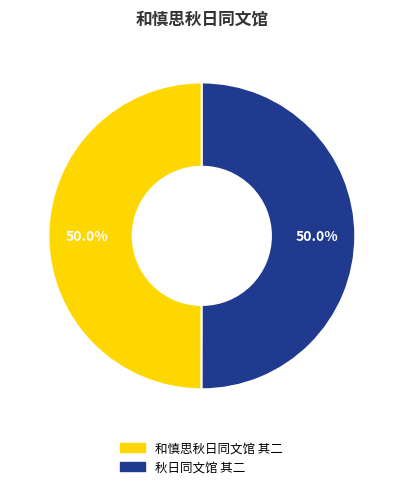

To the nearest percent, what is the average slice percentage?

50%